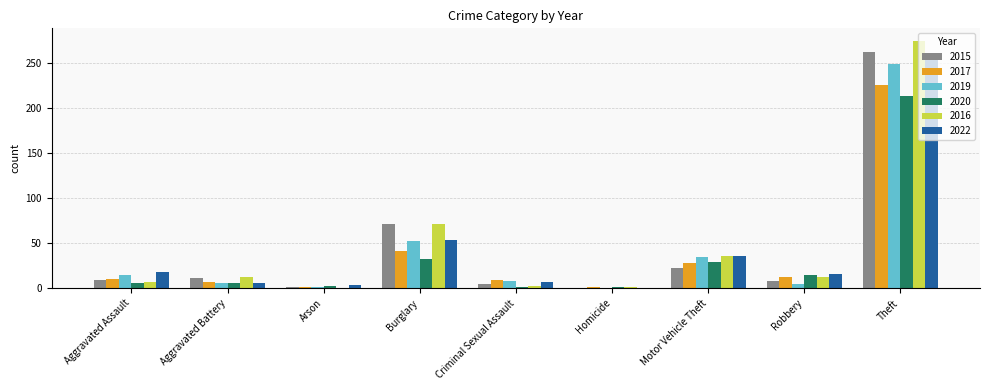

The 2022 series shows 0 at Homicide. True or false?

True